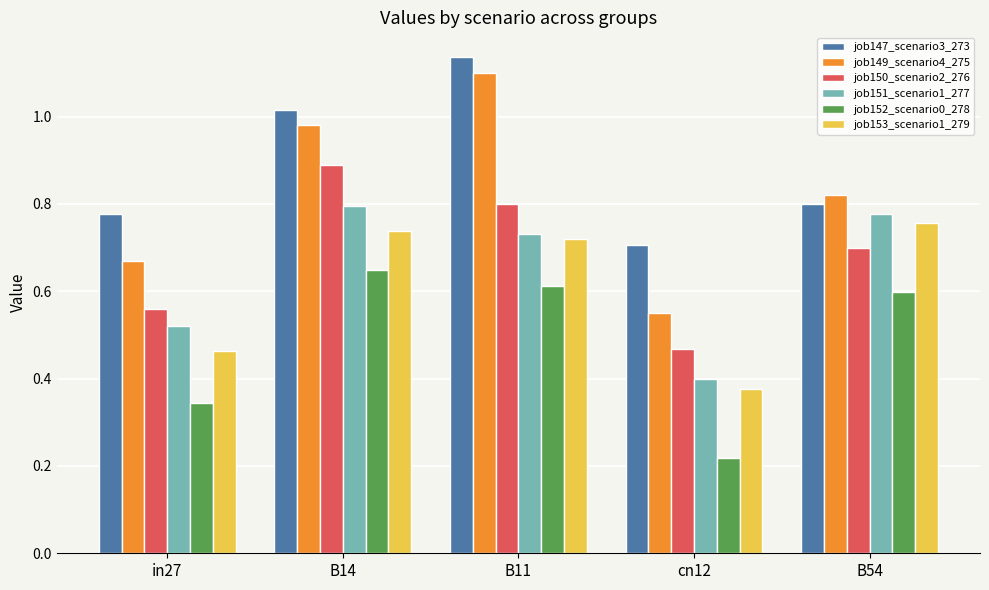

What is the sum of the job151_scenario1_277 values at cn12 and in27?

0.9